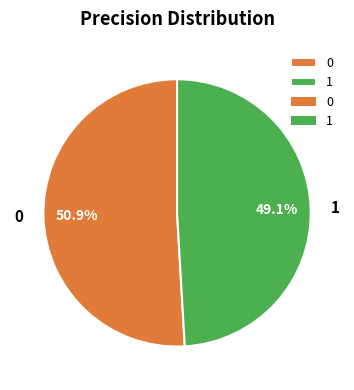

Combined, what portion of the pie is 0 and 1?

100.0%